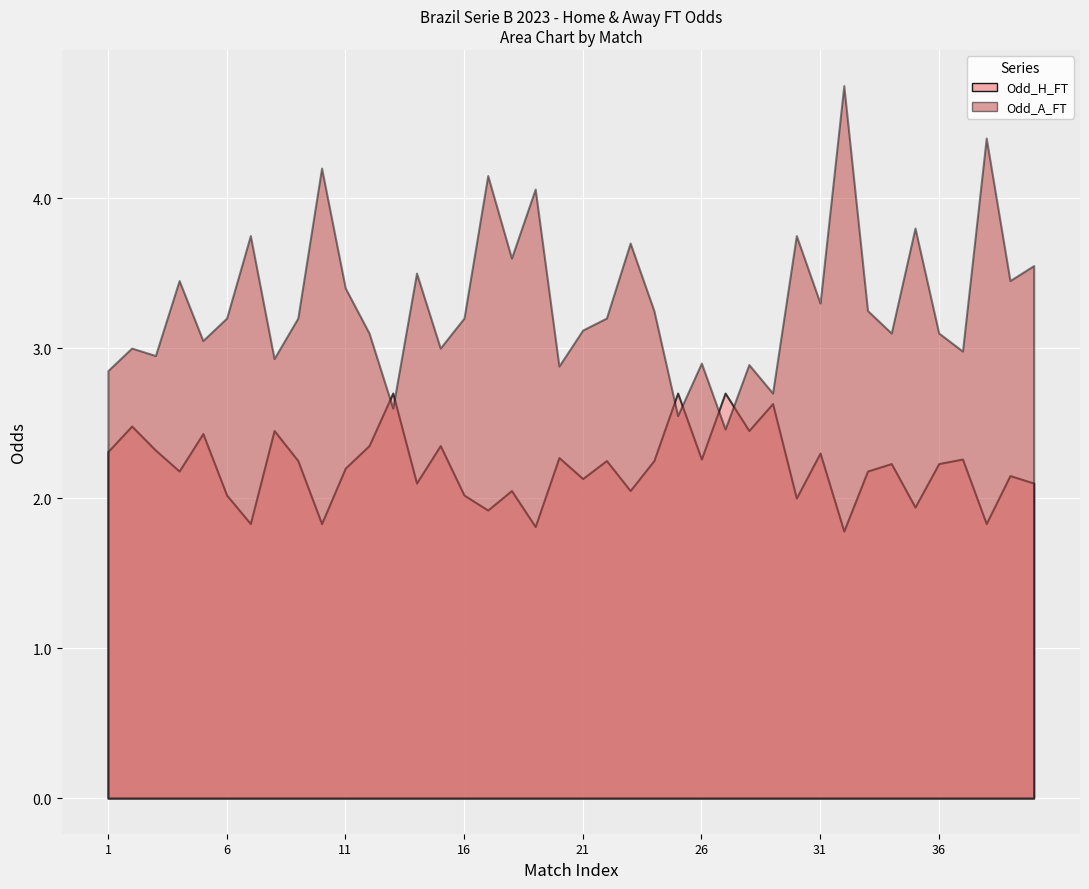

At which category does Odd_A_FT reach its first local peak?

2